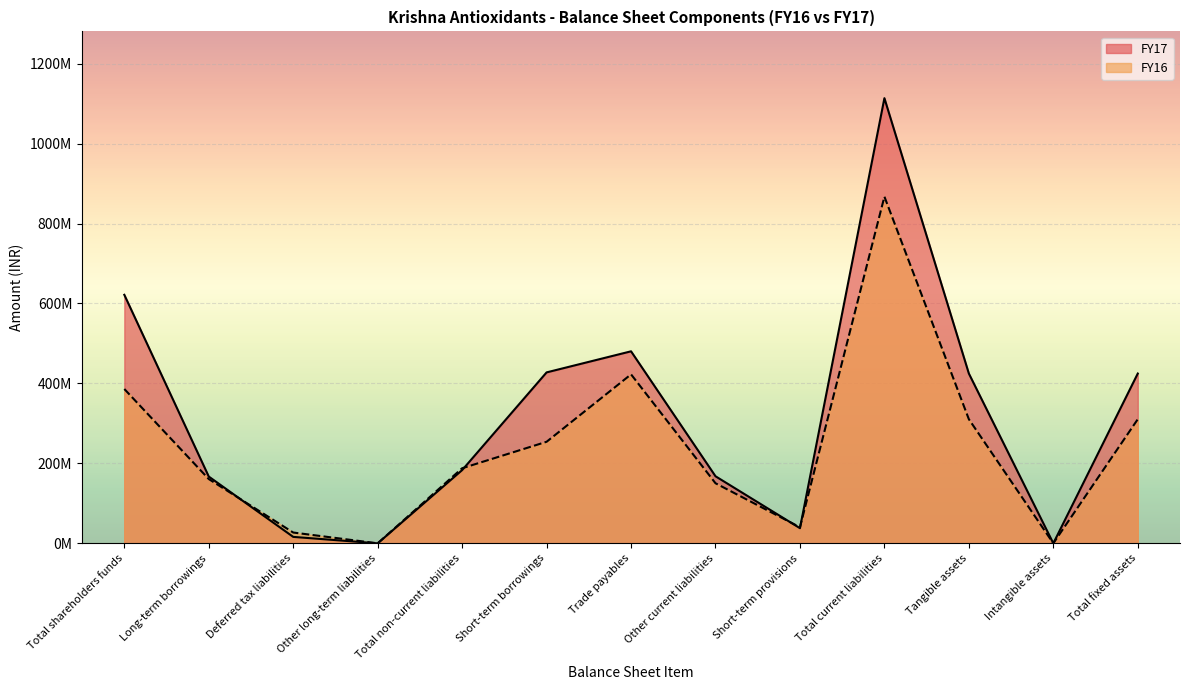

Between Short-term borrowings and Tangible assets, which is larger?

Short-term borrowings